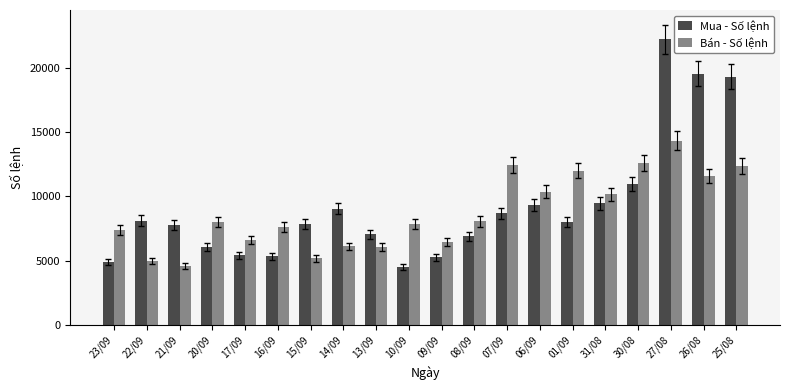

What is the label of the 20th bar from the right?

23/09